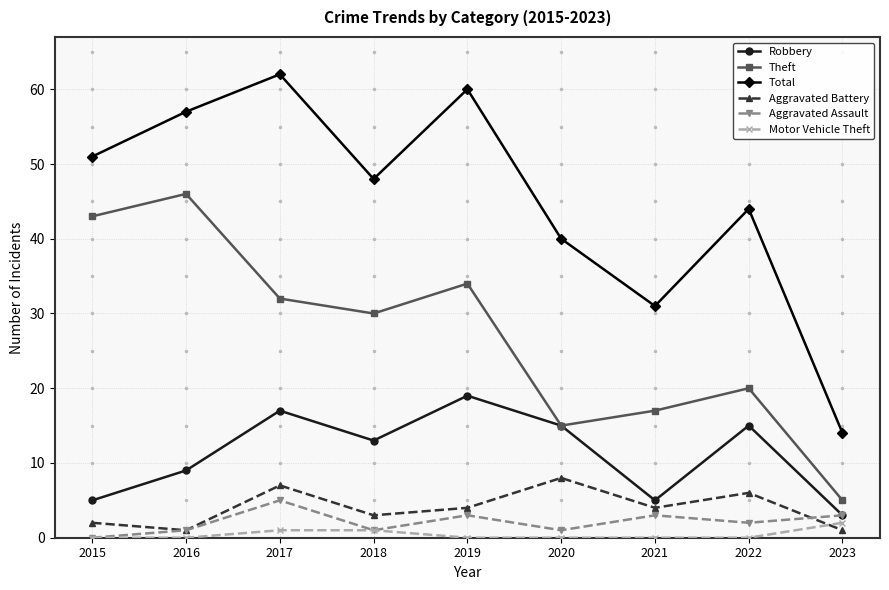

Is the value of Total at 2022 greater than the value of Robbery at 2017?

Yes